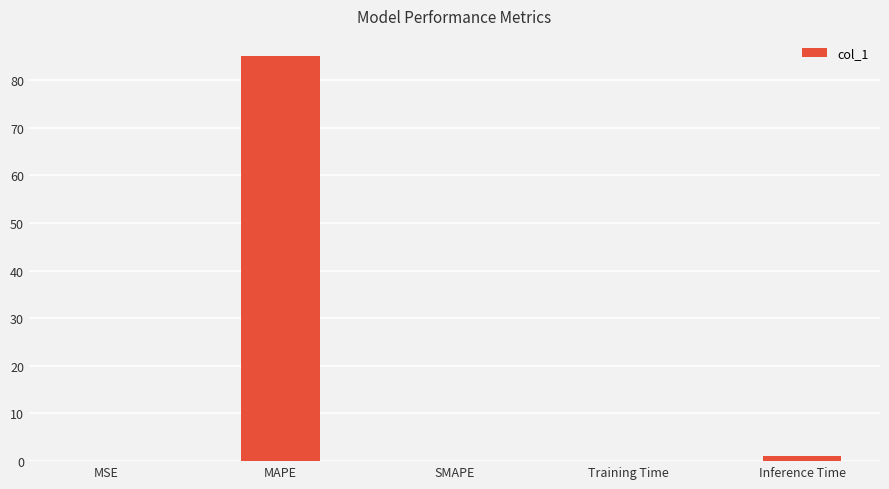

Is it true that the value at SMAPE is -39.9?

False